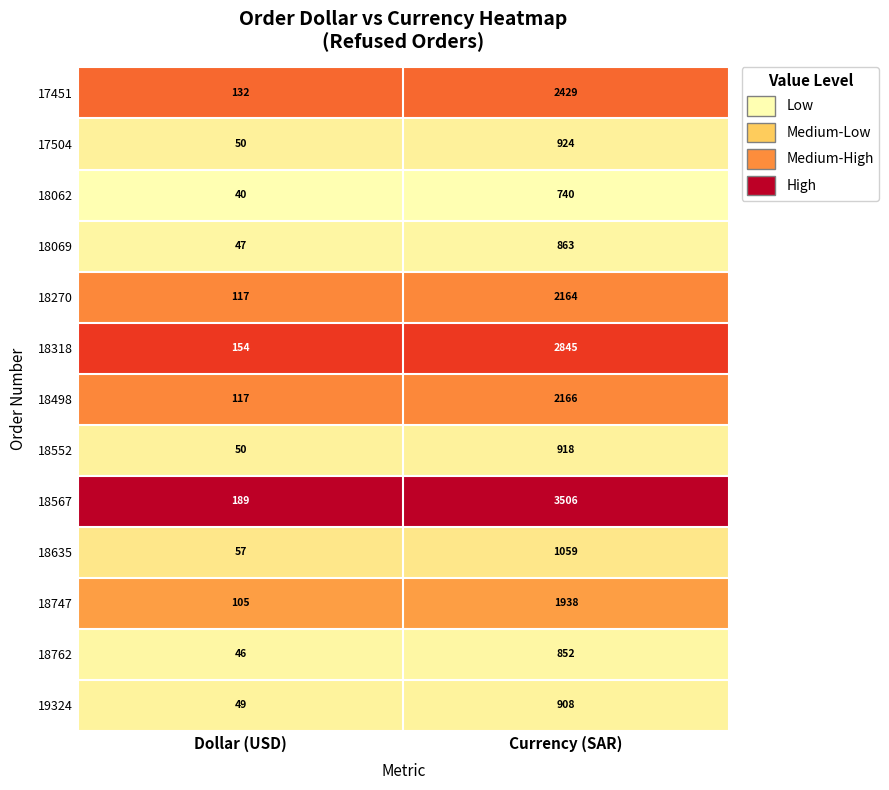

Reading left to right, extract all data points from this chart.

17451: Dollar (USD)=132	Currency (SAR)=2429
17504: Dollar (USD)=50	Currency (SAR)=924
18062: Dollar (USD)=40	Currency (SAR)=740
18069: Dollar (USD)=47	Currency (SAR)=863
18270: Dollar (USD)=117	Currency (SAR)=2164
18318: Dollar (USD)=154	Currency (SAR)=2845
18498: Dollar (USD)=117	Currency (SAR)=2166
18552: Dollar (USD)=50	Currency (SAR)=918
18567: Dollar (USD)=189	Currency (SAR)=3506
18635: Dollar (USD)=57	Currency (SAR)=1059
18747: Dollar (USD)=105	Currency (SAR)=1938
18762: Dollar (USD)=46	Currency (SAR)=852
19324: Dollar (USD)=49	Currency (SAR)=908